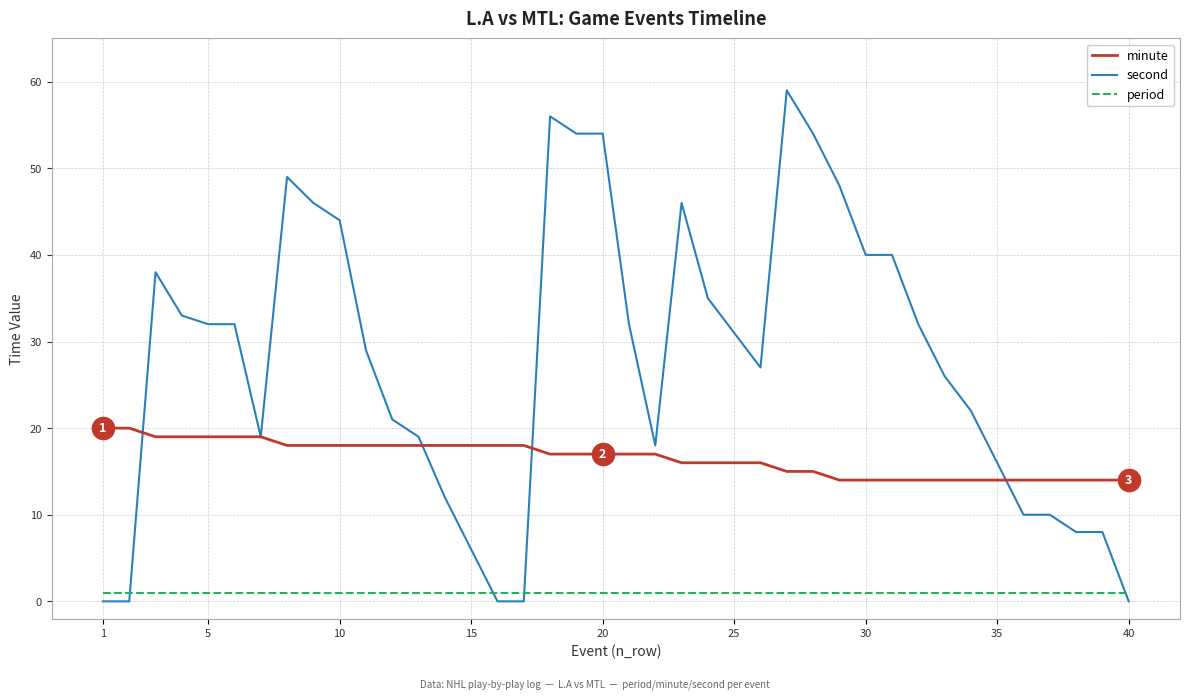

List the series in order of their overall mean, highest first.

second, minute, period